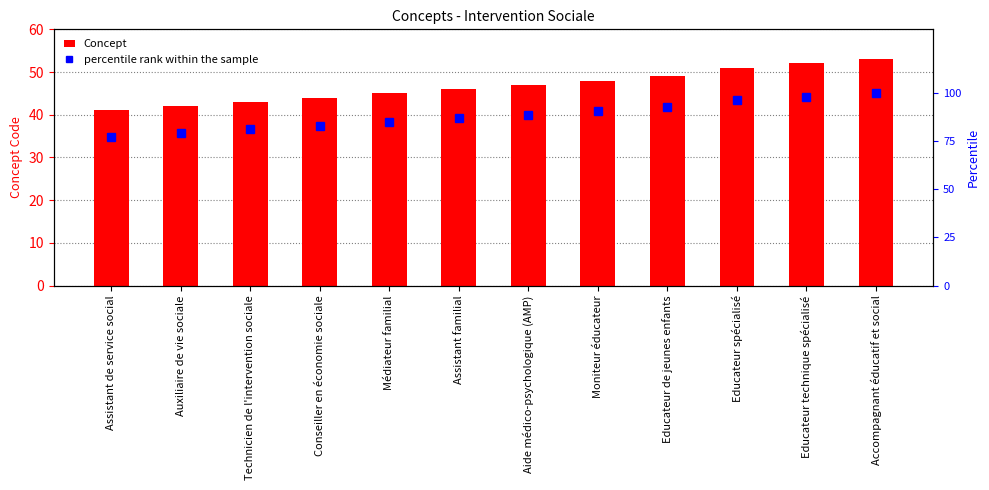

Reading left to right, list all the values displayed in this chart.

Concept: 41.0	42.0	43.0	44.0	45.0	46.0	47.0	48.0	49.0	51.0	52.0	53.0
percentile rank within the sample: 77.4	79.2	81.1	83.0	84.9	86.8	88.7	90.6	92.5	96.2	98.1	100.0